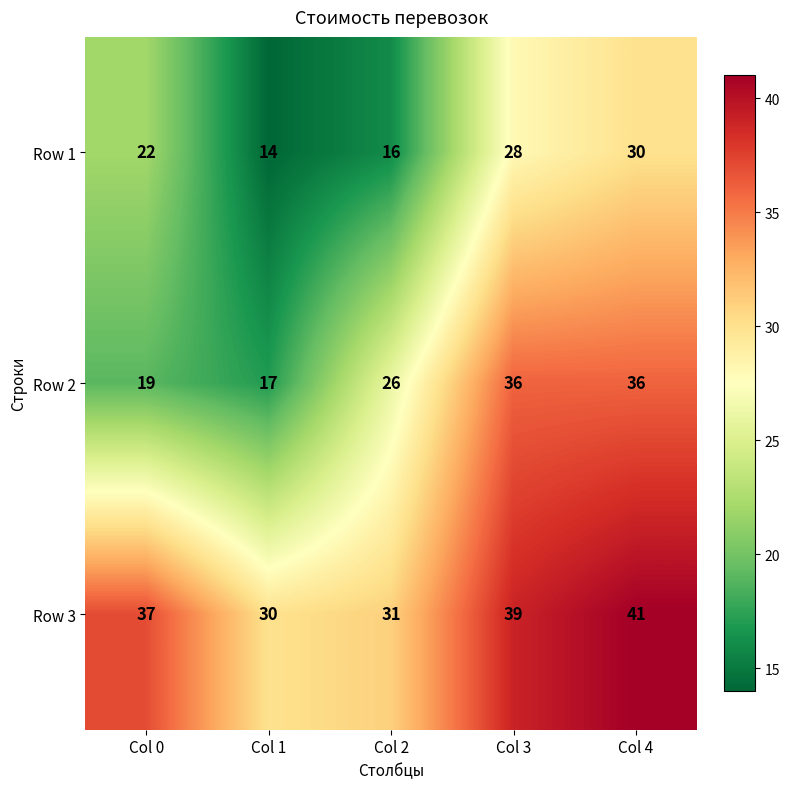

Which series has the largest range (max minus min)?

Row 2